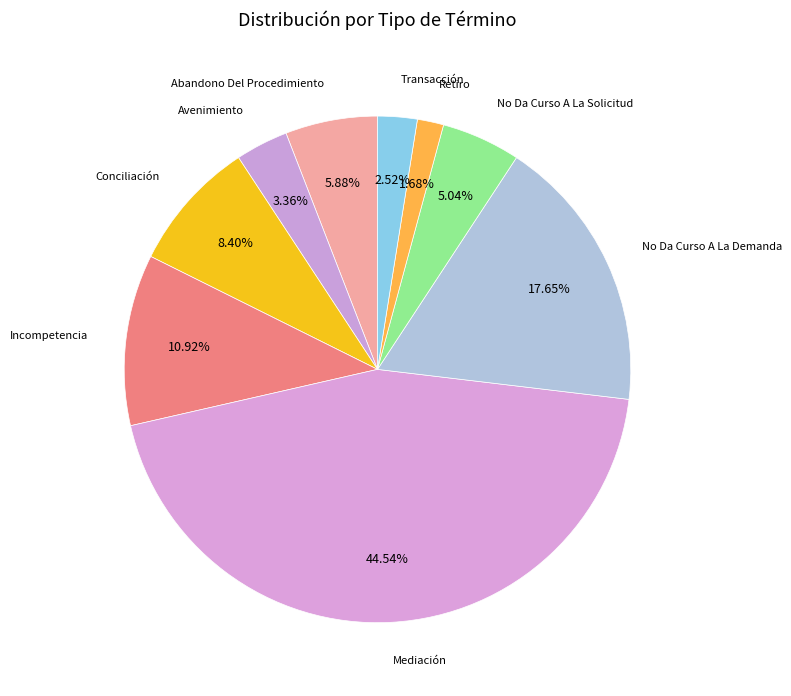

Count the number of slices in the pie.

9